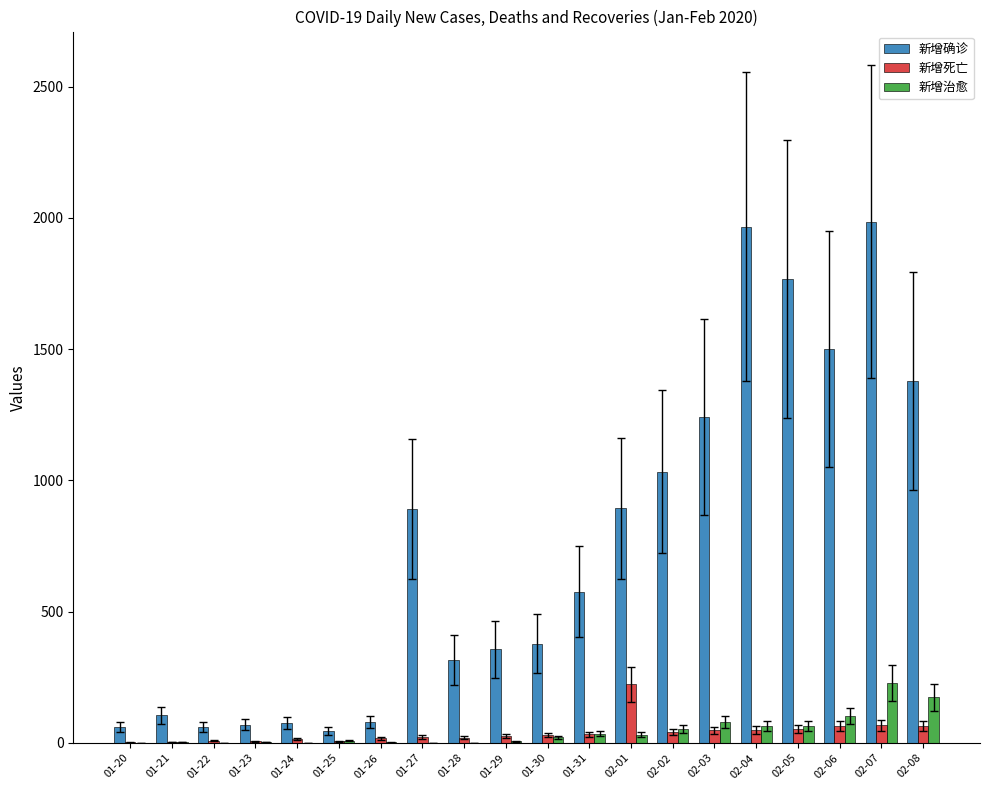

The value of 新增治愈 at 02-04 is 65. True or false?

True